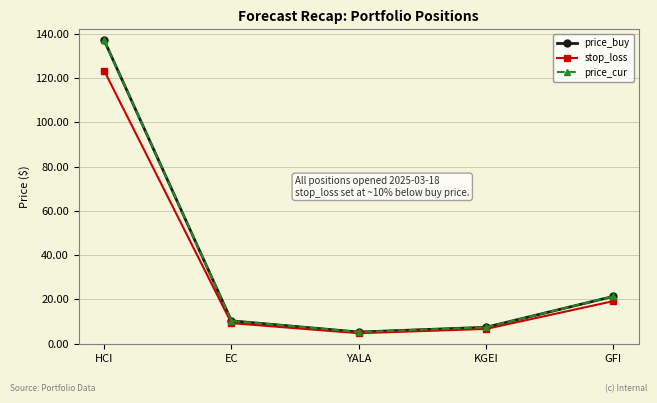

What is the value of the stop_loss point at the 1st from the left?

123.3